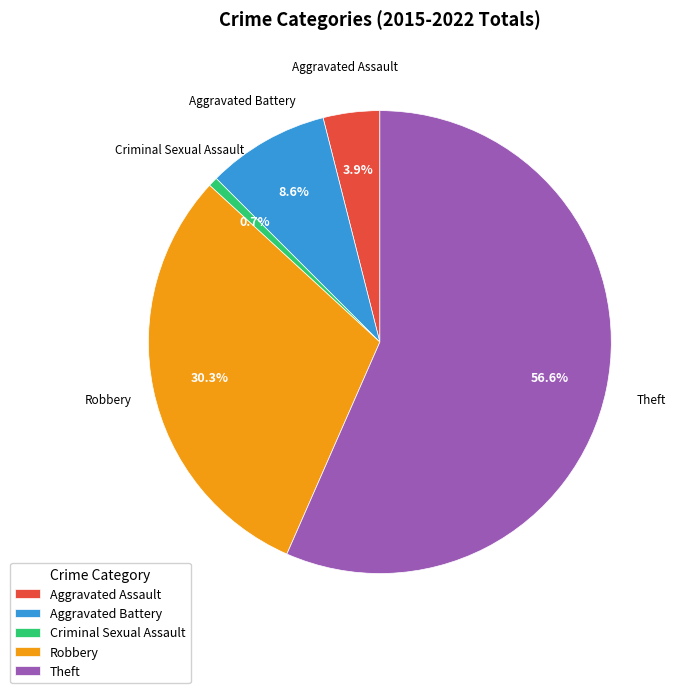

Count the number of slices in the pie.

5